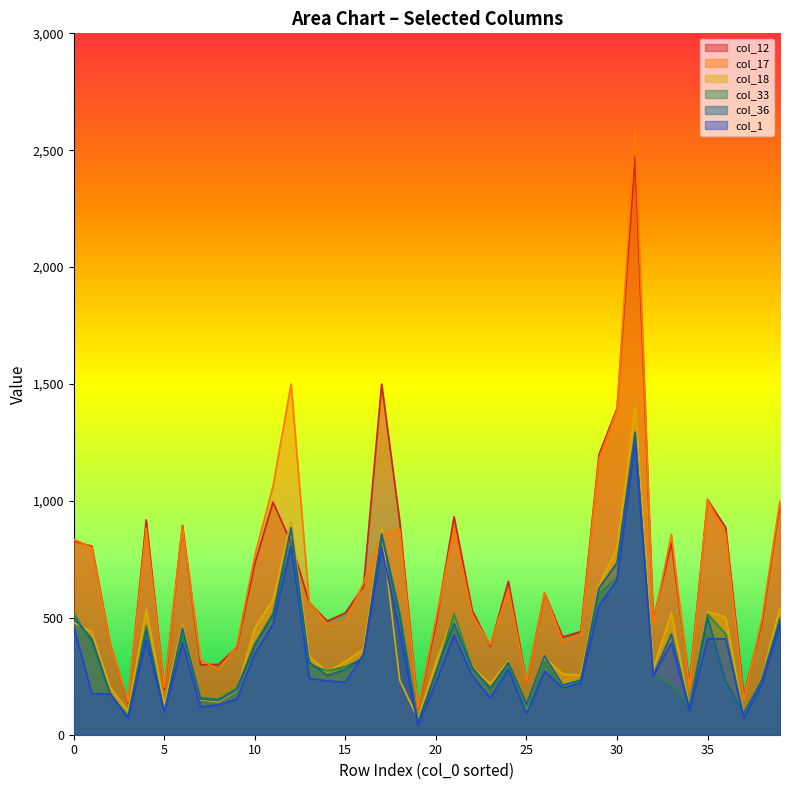

Rank the series by their maximum value, from lowest to highest.

col_1, col_33, col_36, col_18, col_12, col_17